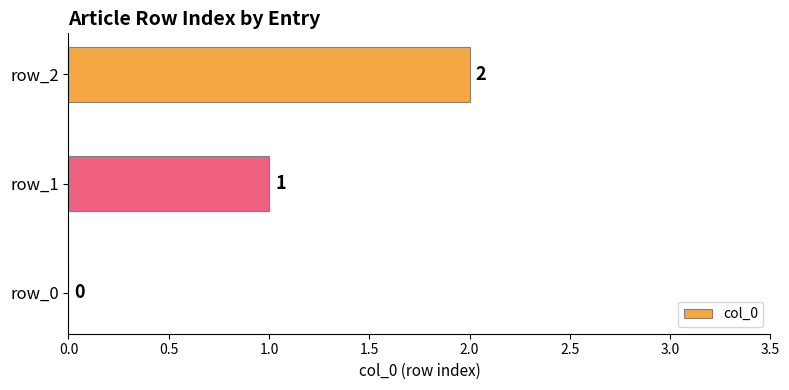

Count the values in the range 0 to 2.

3